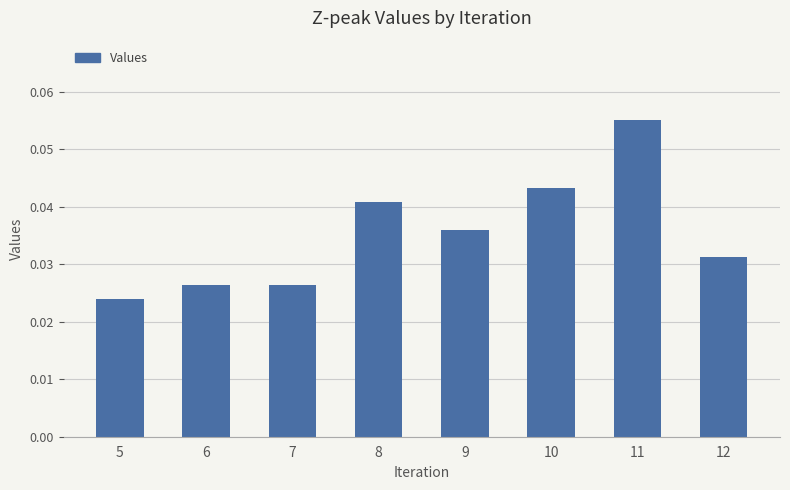

At which category does the chart reach its minimum across all series?

5